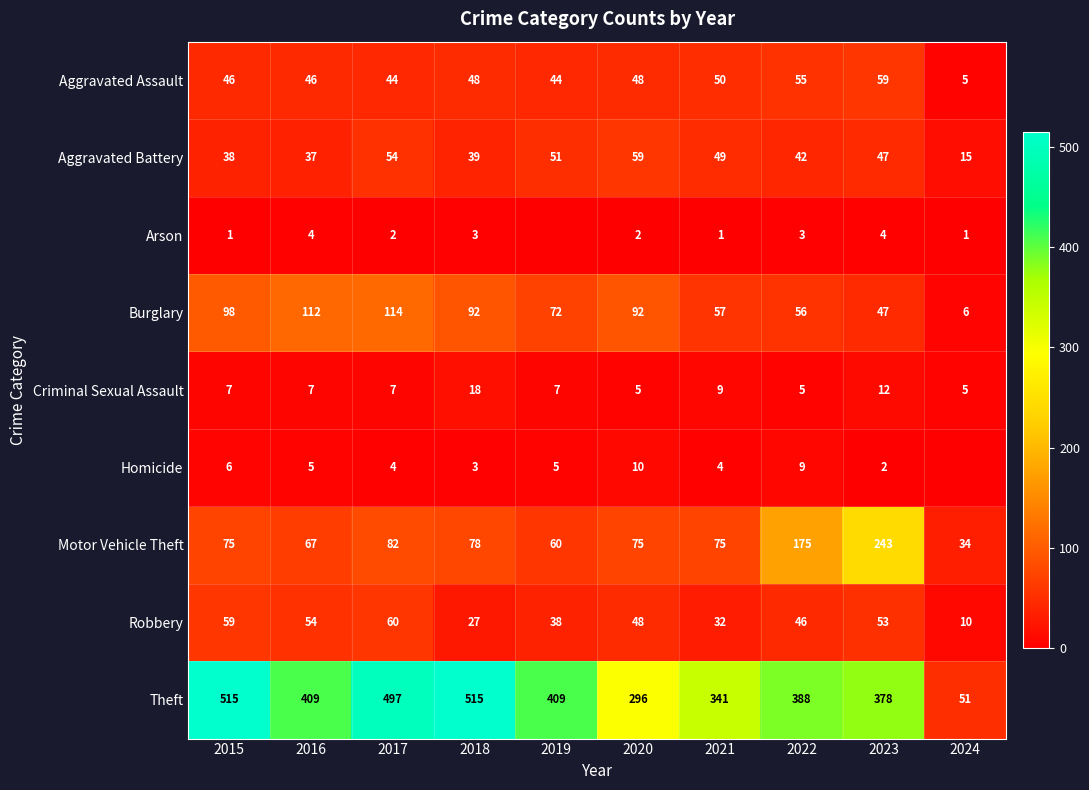

What is the highest value of the Burglary series?

114